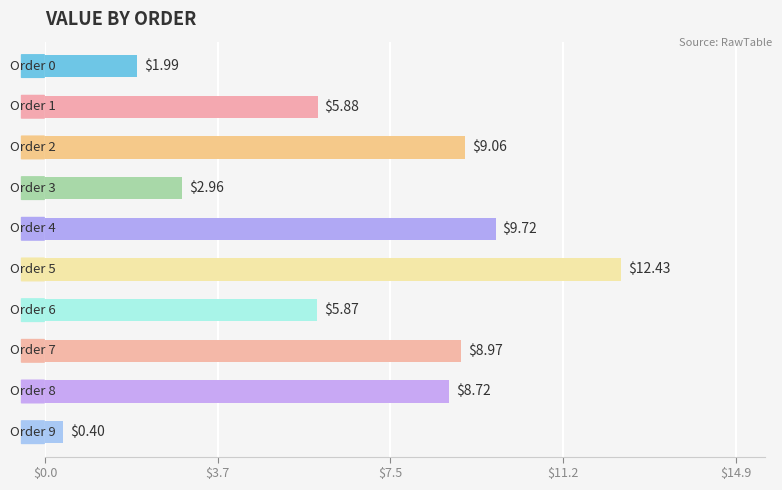

How many values are below 8?

5